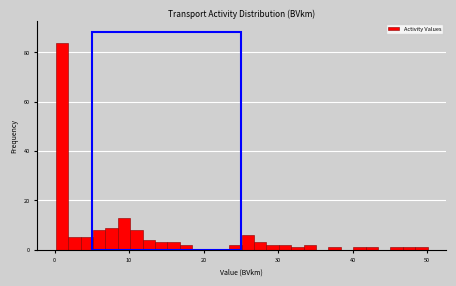

Around what value on the x-axis is the tallest bar? Give the approximate position of its centre, as read against the axis.

1